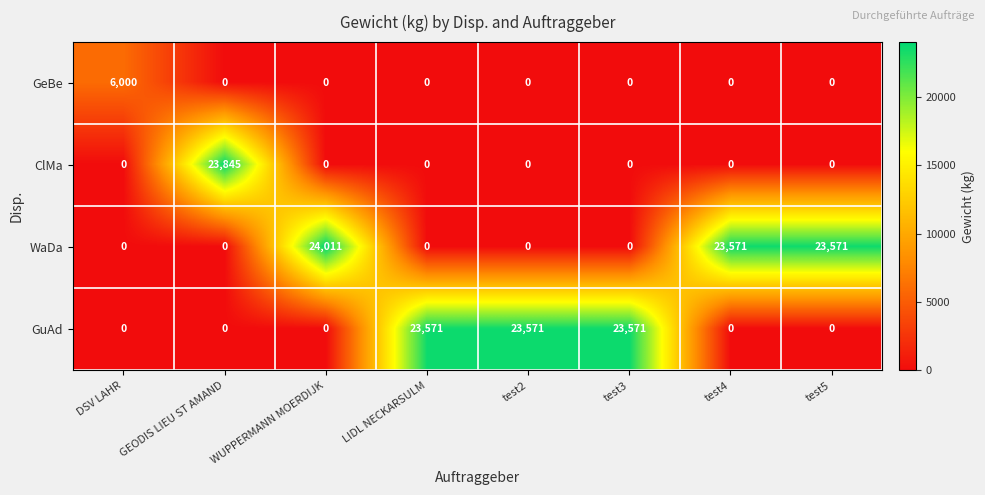

What is the maximum value for GuAd?

23571